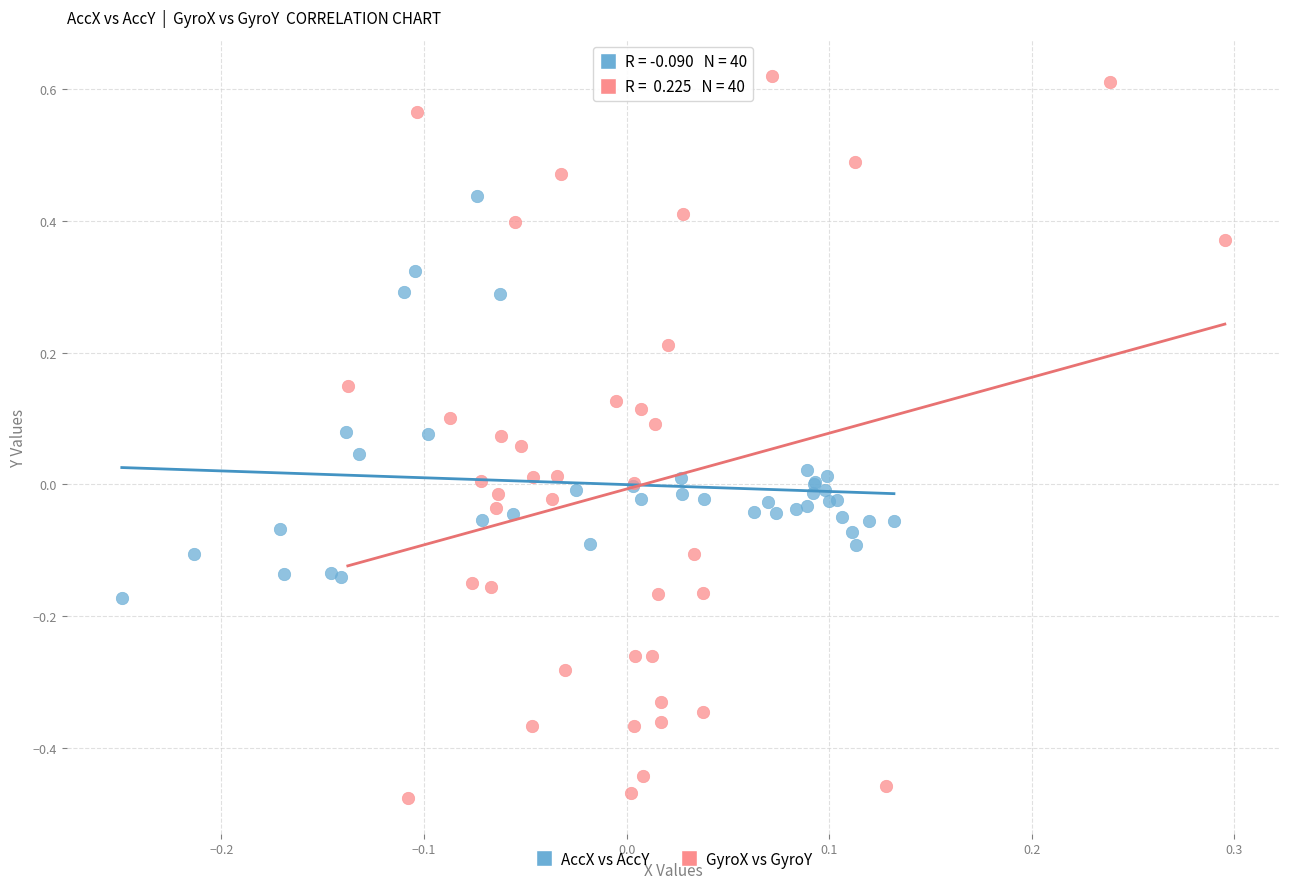

What are all the series names shown in the legend?

AccX vs AccY, GyroX vs GyroY